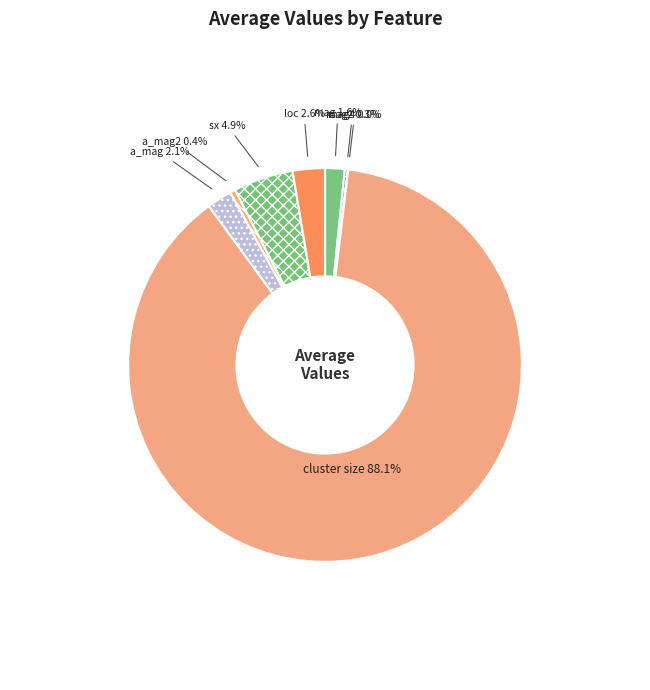

Which category has the biggest portion of the pie?

cluster size